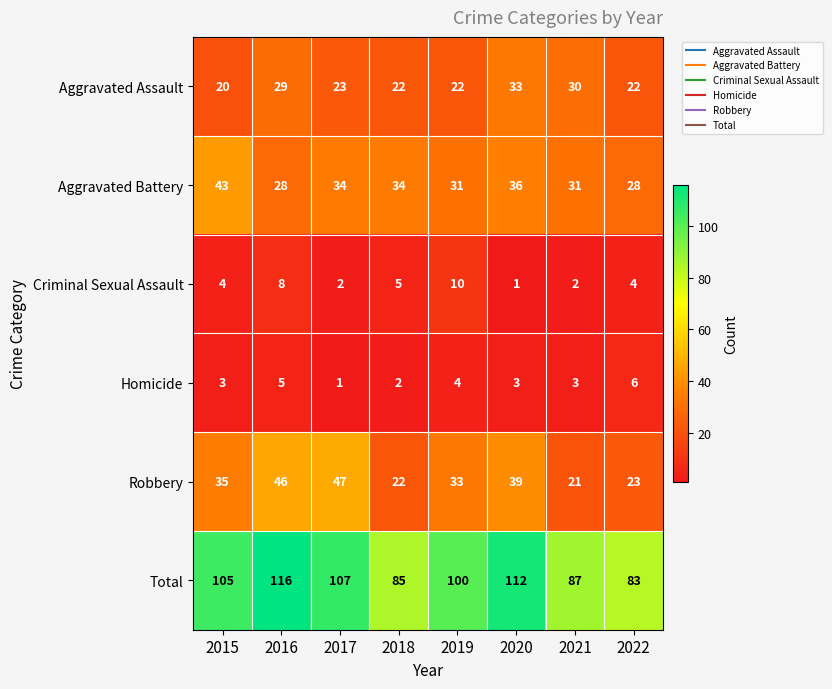

What is the minimum value shown in the chart?

1